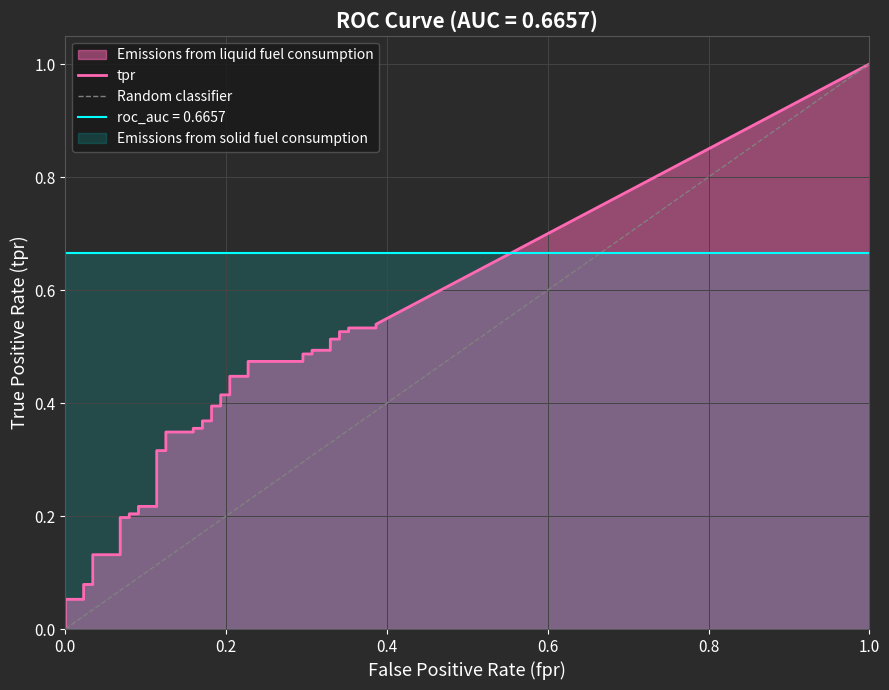

The value of fpr at 39 is 0.5. True or false?

False